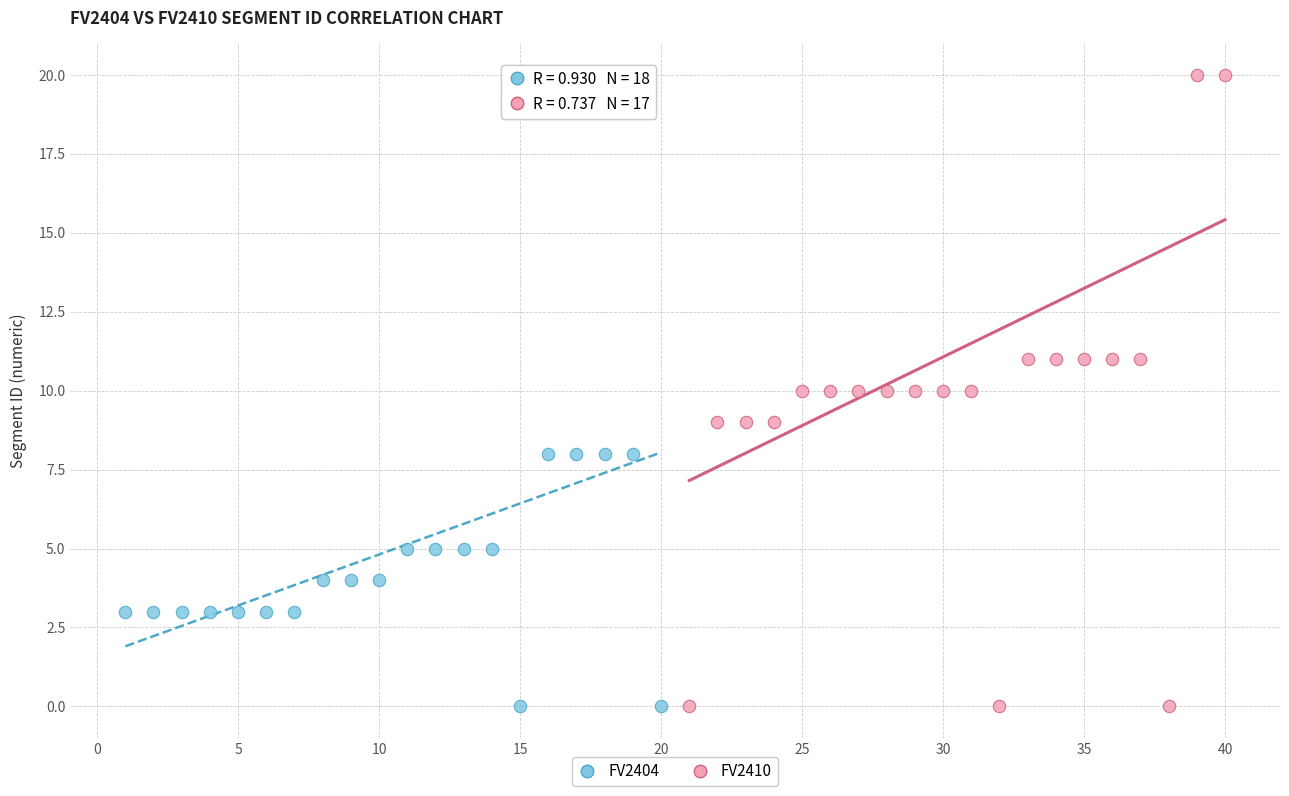

Which series has the widest spread of Y values?

FV2410